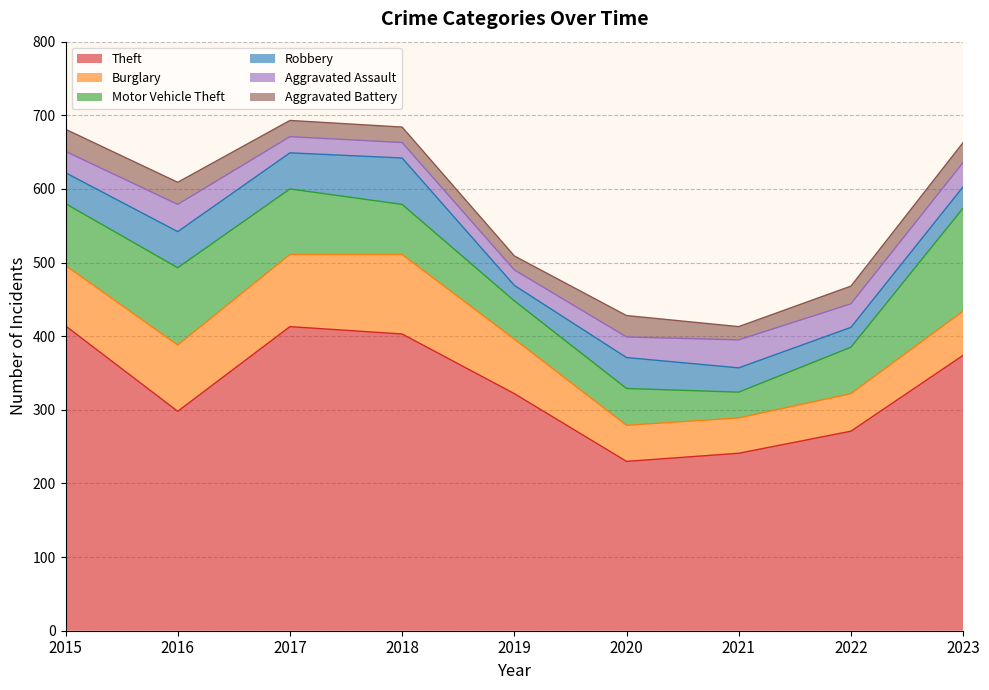

What is the difference between the maximum and minimum values in the Theft series?

184